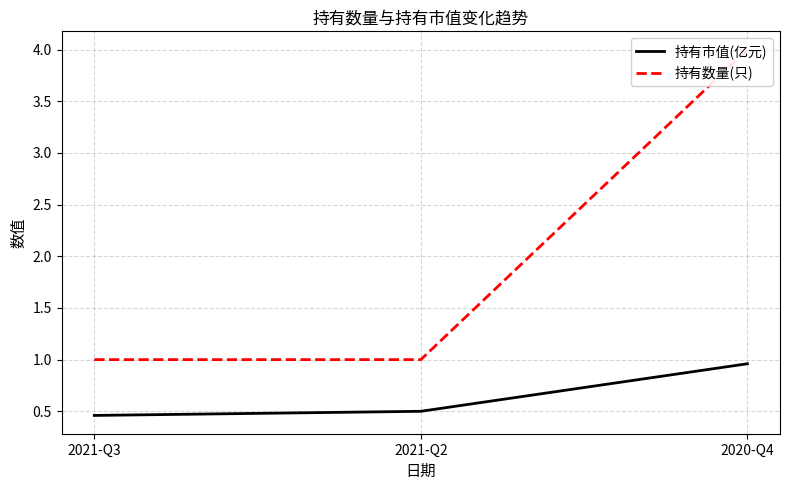

List the labels in order of 持有数量(只) value, largest first.

2020-Q4, 2021-Q3, 2021-Q2